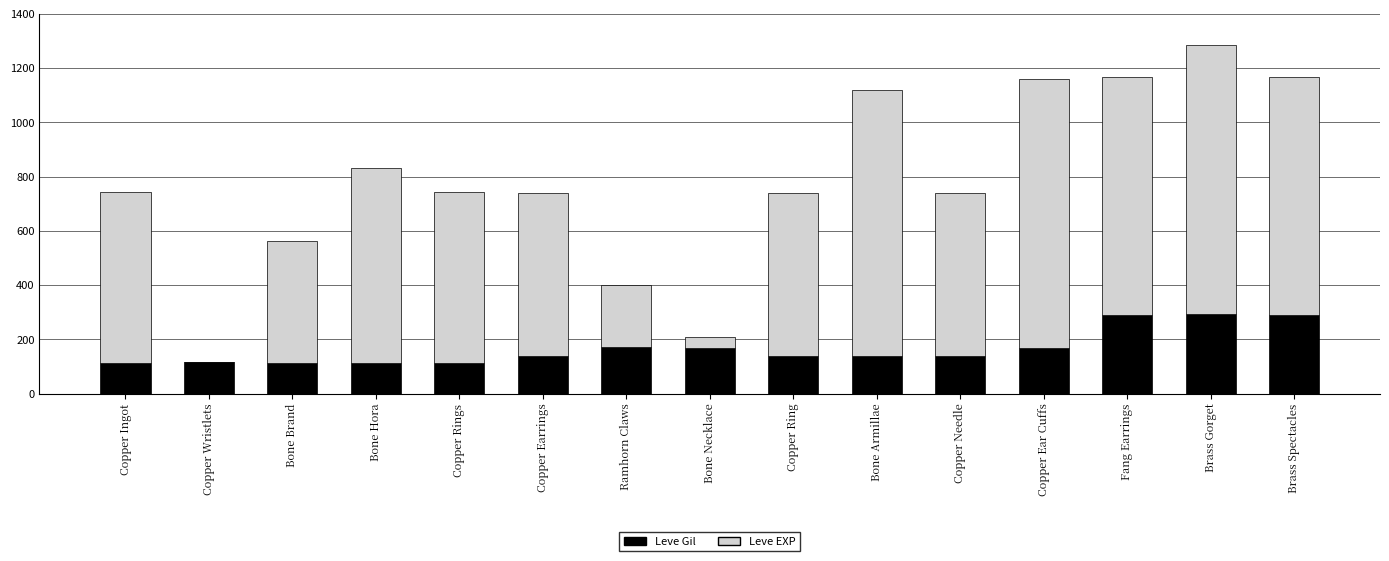

What is the total value across all series at Copper Needle?

739